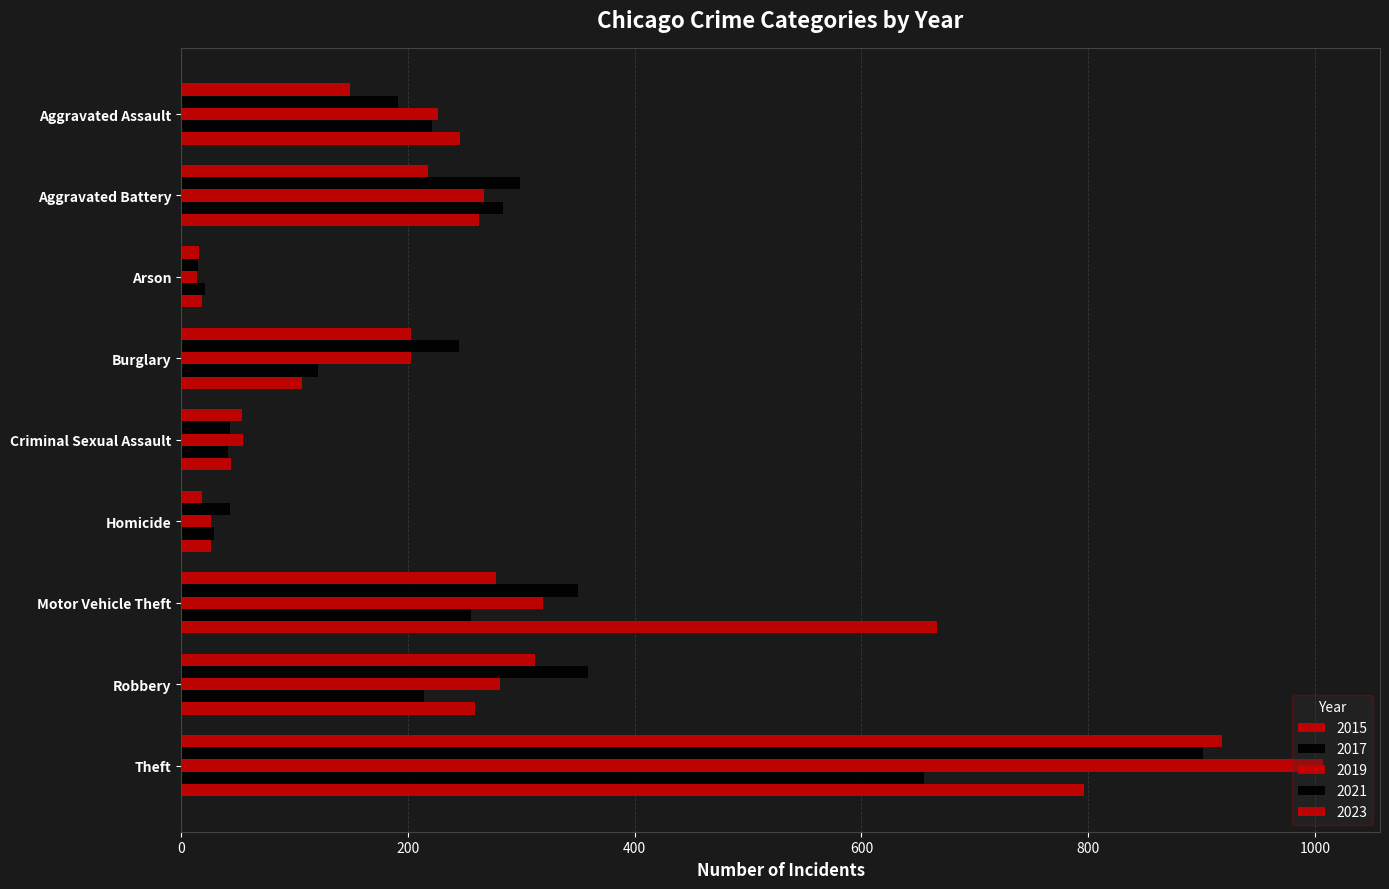

Count the number of categories in the chart.

9